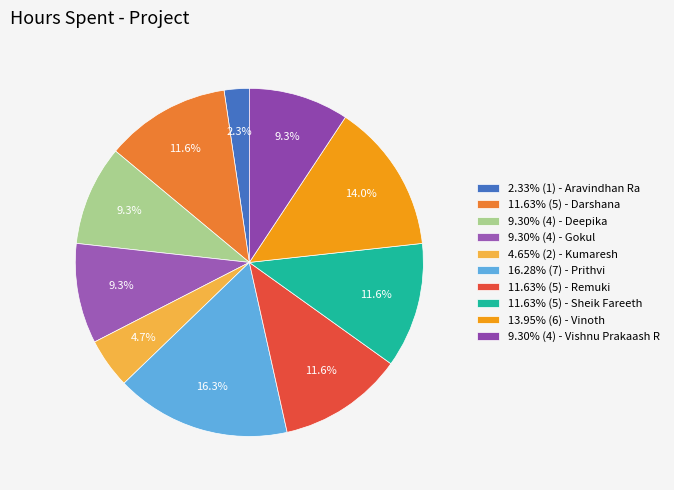

How many slices are in this pie chart?

10